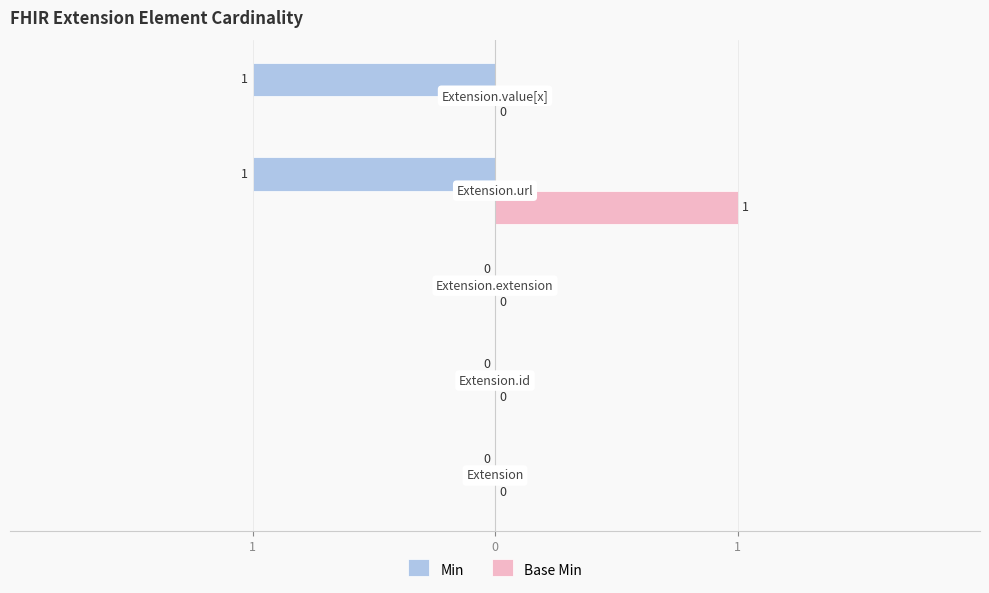

At how many categories does at least one series exceed 0?

1